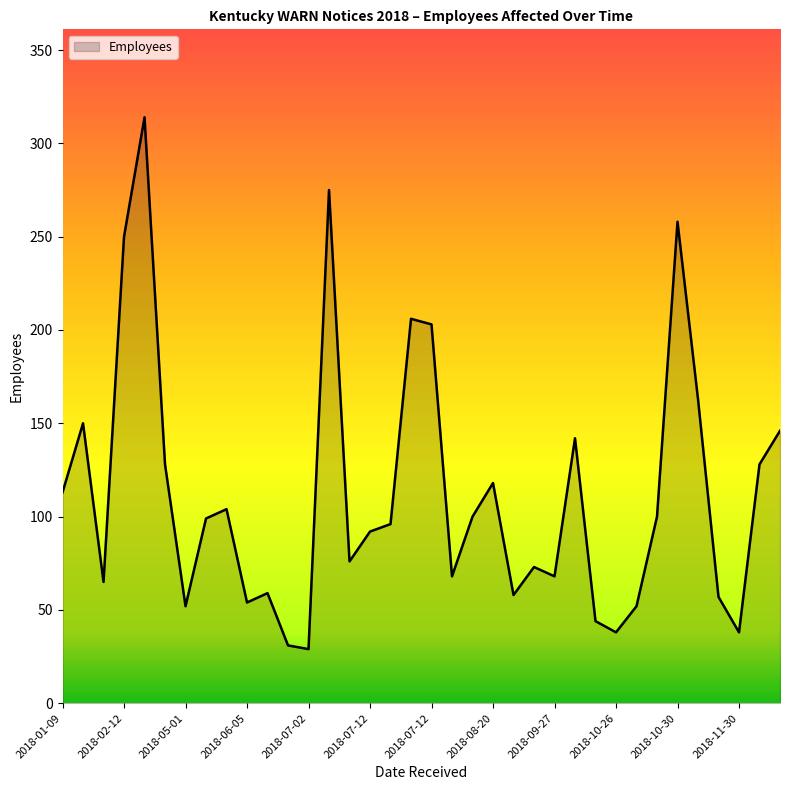

What is the difference between the maximum and minimum values?

285